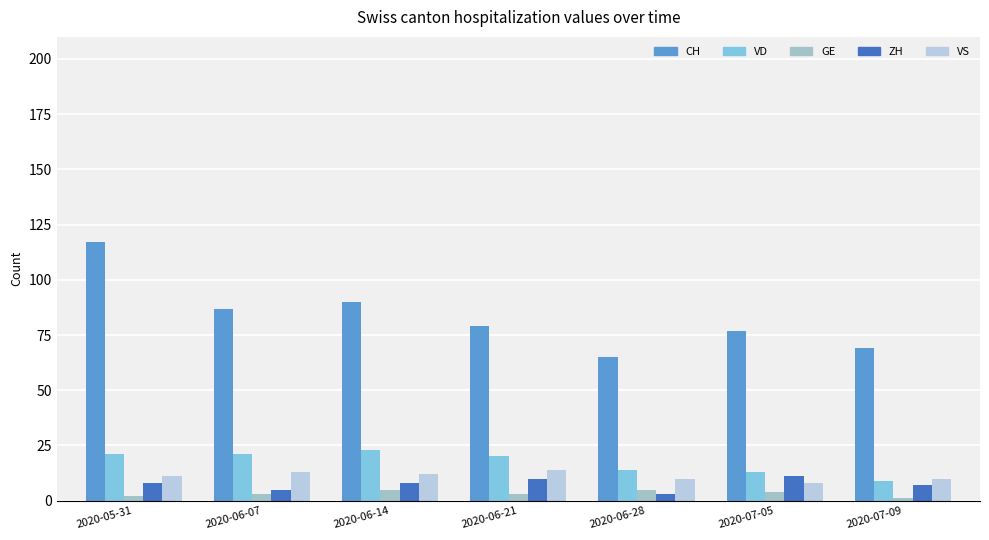

What is the difference between the maximum and second lowest values in the GE series?

3